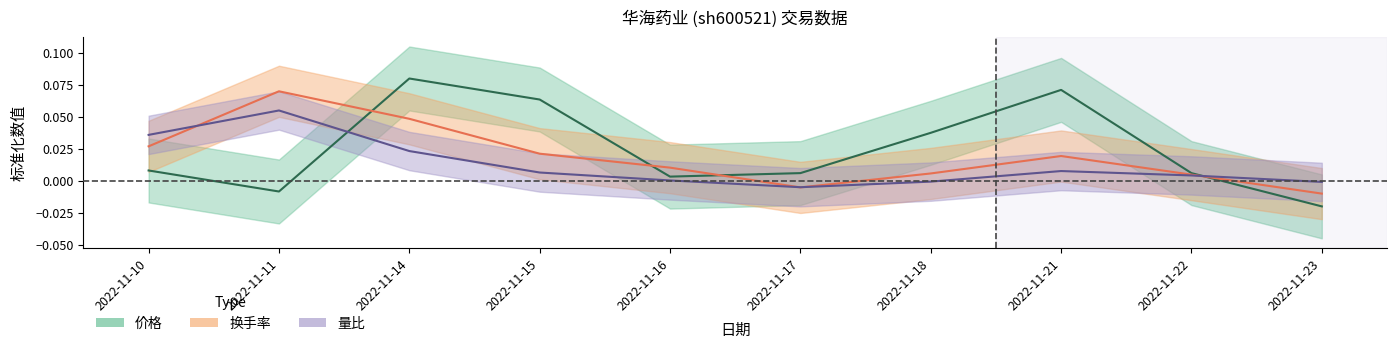

What is the greatest value displayed?

0.1